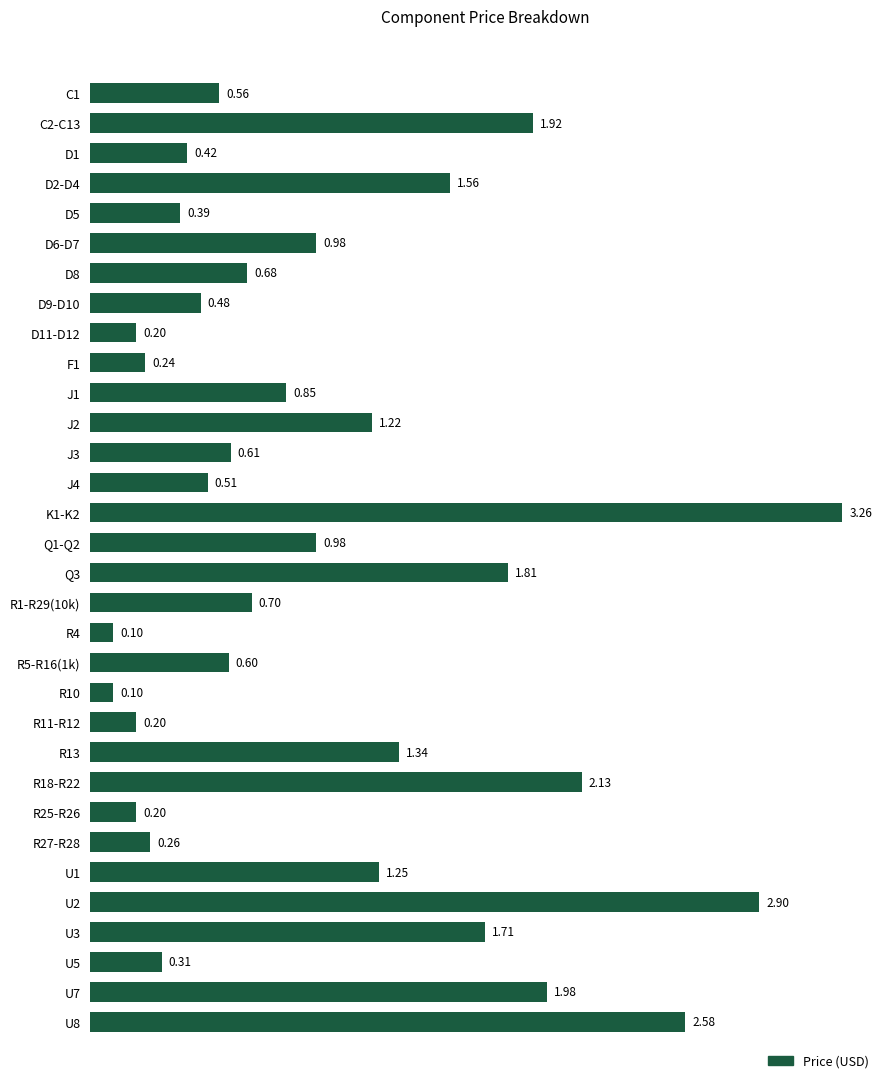

At which category does the chart reach its peak across all series?

K1-K2